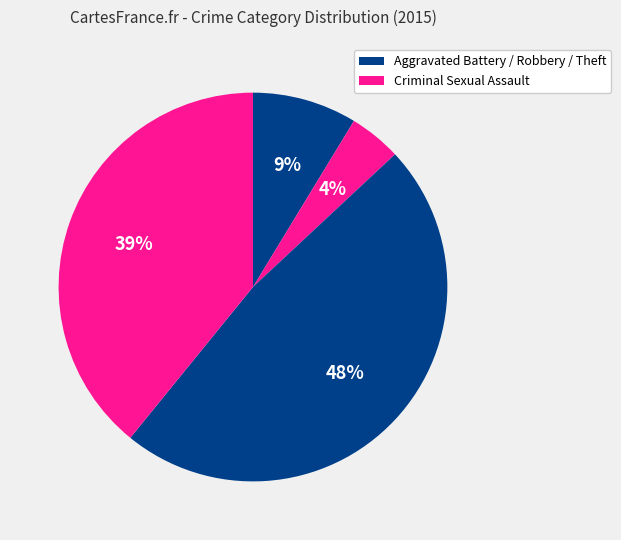

How many slices are in this pie chart?

4